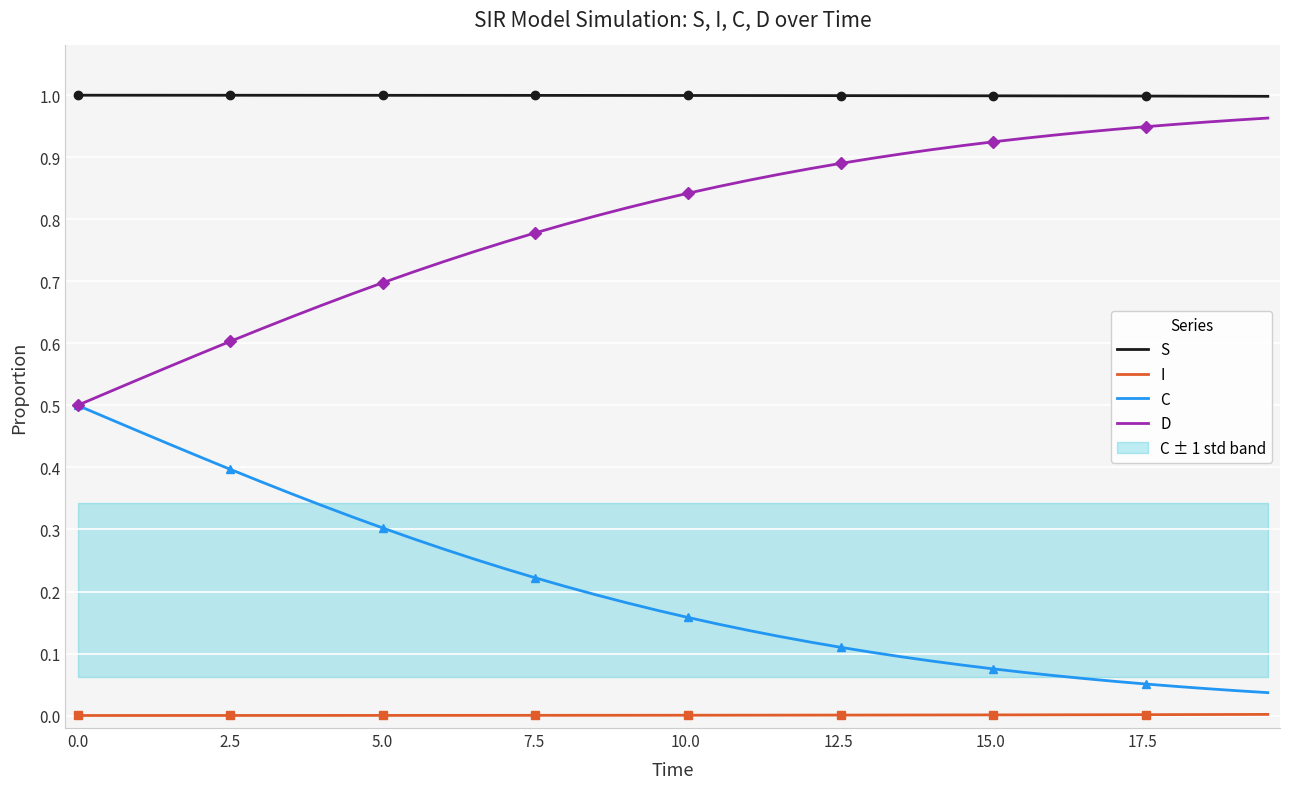

True or false: I and D cross at least once.

False